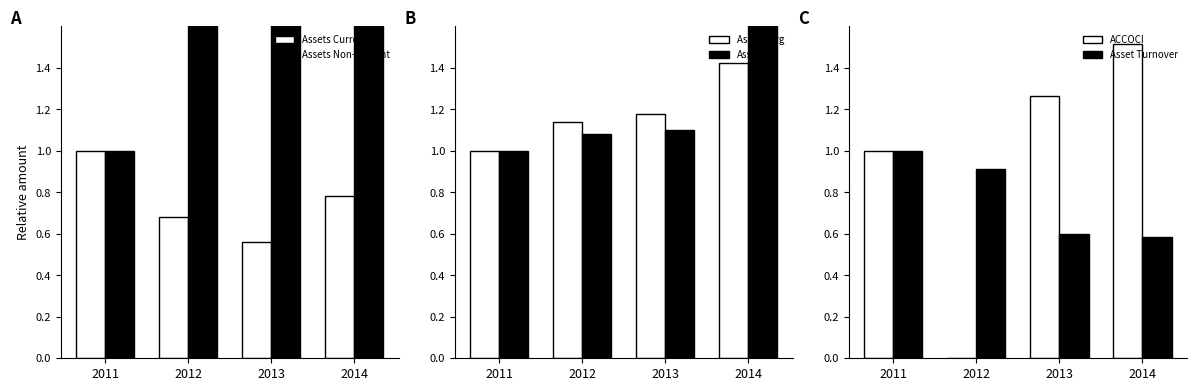

What is the approximate value of Assets Avg at 2012?

1.1